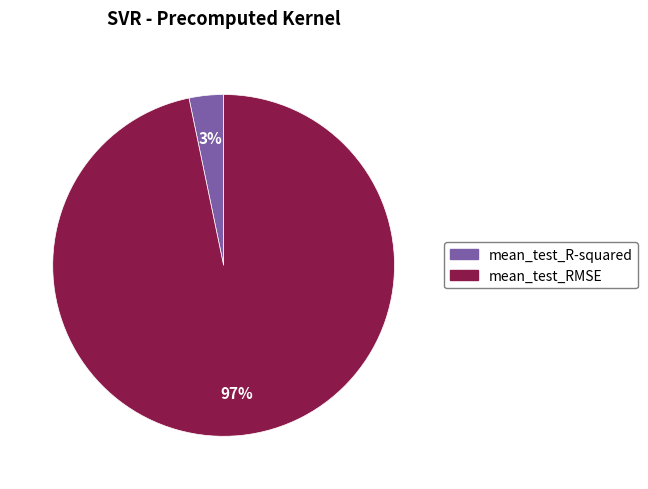

Which category has the smallest portion of the pie?

mean_test_R-squared